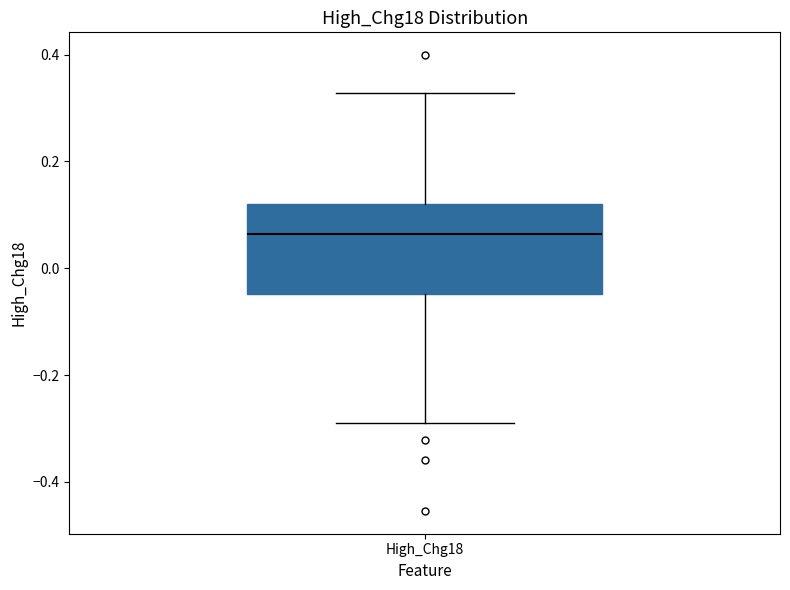

Read this box plot against the y-axis: the position of the median line, the range covered by the box, and the ends of both whiskers. The values are not printed on the chart, so give them approximately, as read against the axis.

median 0.06, box -0.04 to 0.12, whiskers -0.30 to 0.32